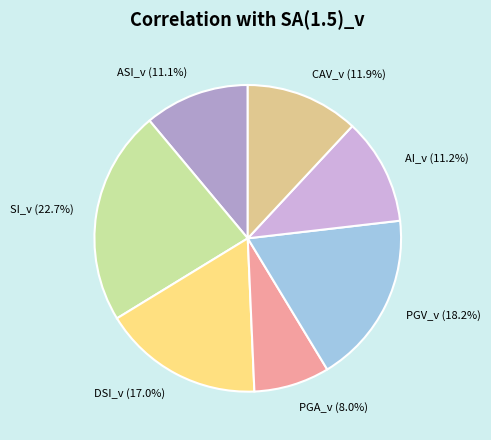

Do AI_v and PGA_v together represent more than half of the pie?

No